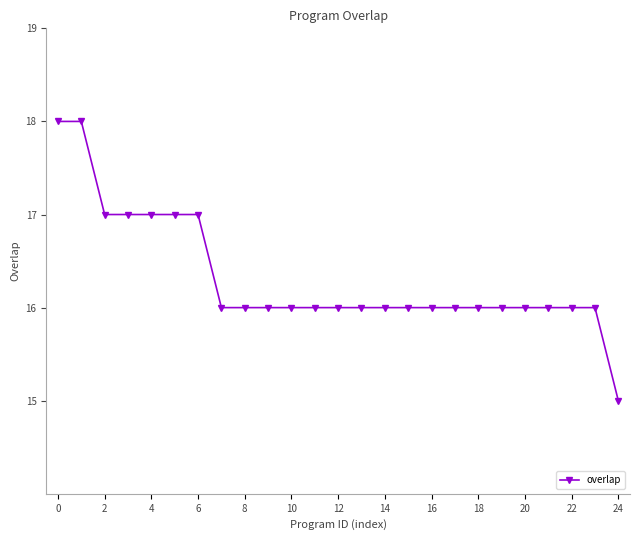

What is the value of the 2nd point from the left?

18